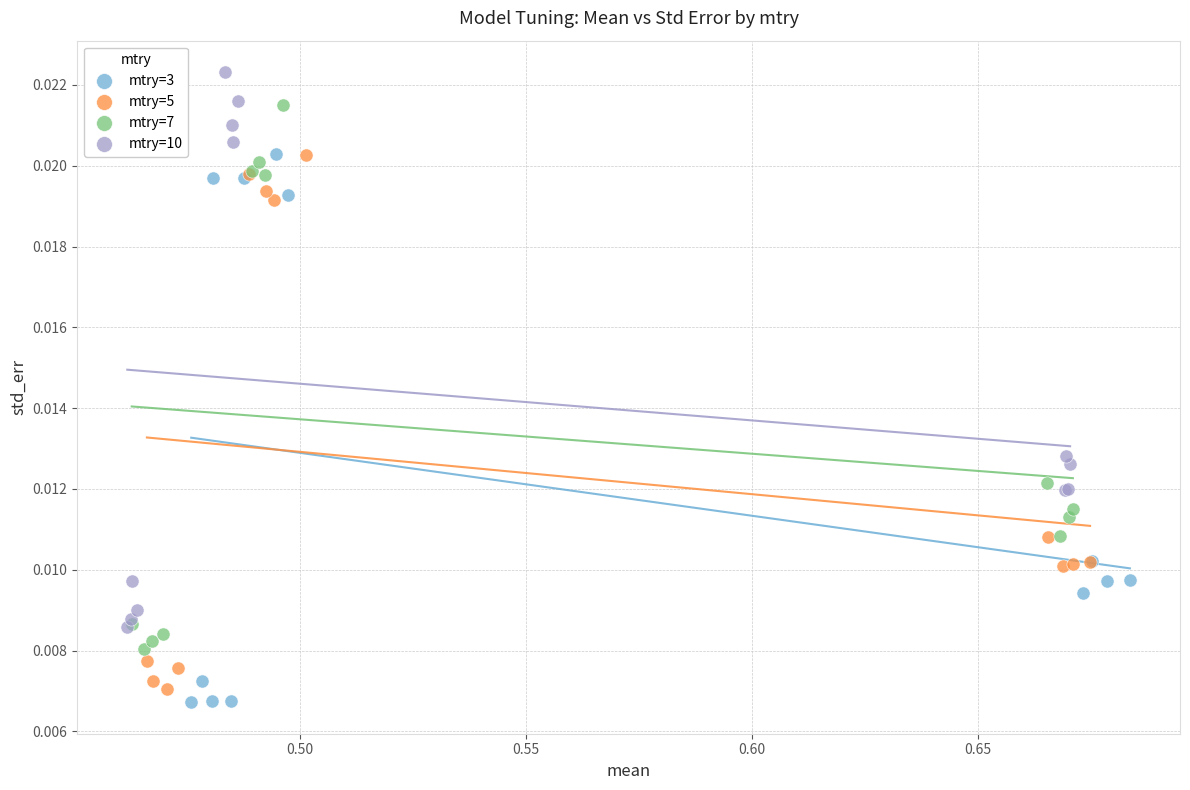

Which series contains the highest Y value?

mtry=10